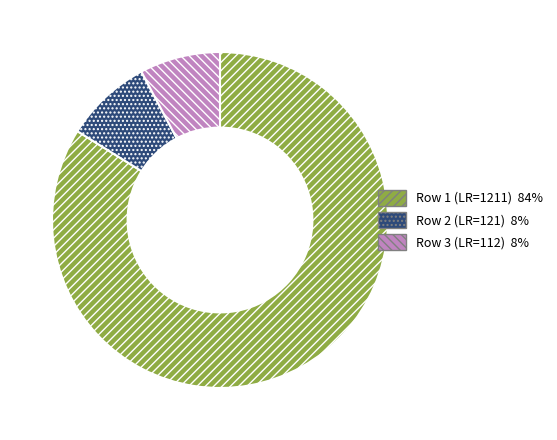

Between Row 3 (LR=112) and Row 2 (LR=121), which is larger?

Row 2 (LR=121)